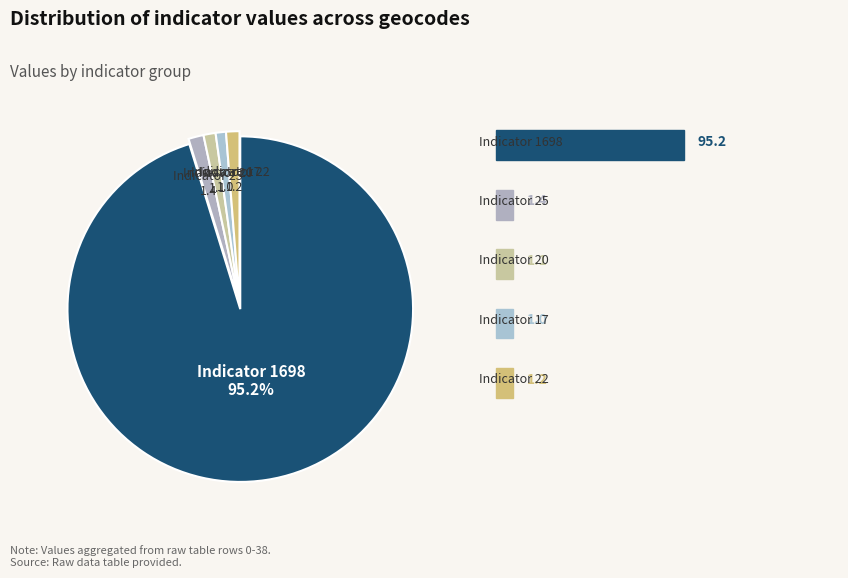

Rank the categories by value from lowest to highest.

17, 20, 22, 25, 1698